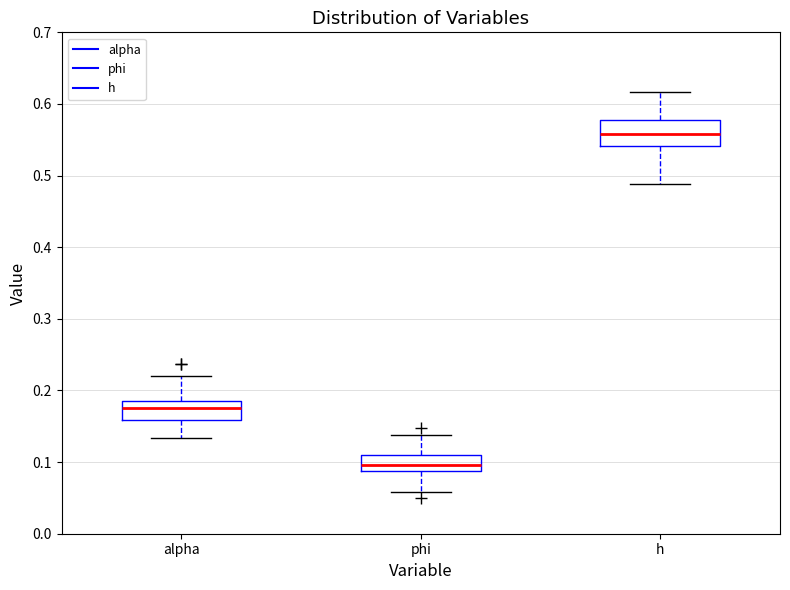

Reading left to right, read every box against the y-axis: the position of its median line, the range the box covers, and the ends of its whiskers. The values are not printed on the chart, so give them approximately, as read against the axis.

alpha: median 0.17, box 0.16 to 0.19, whiskers 0.13 to 0.22
phi: median 0.10, box 0.09 to 0.11, whiskers 0.06 to 0.14
h: median 0.56, box 0.54 to 0.58, whiskers 0.49 to 0.62